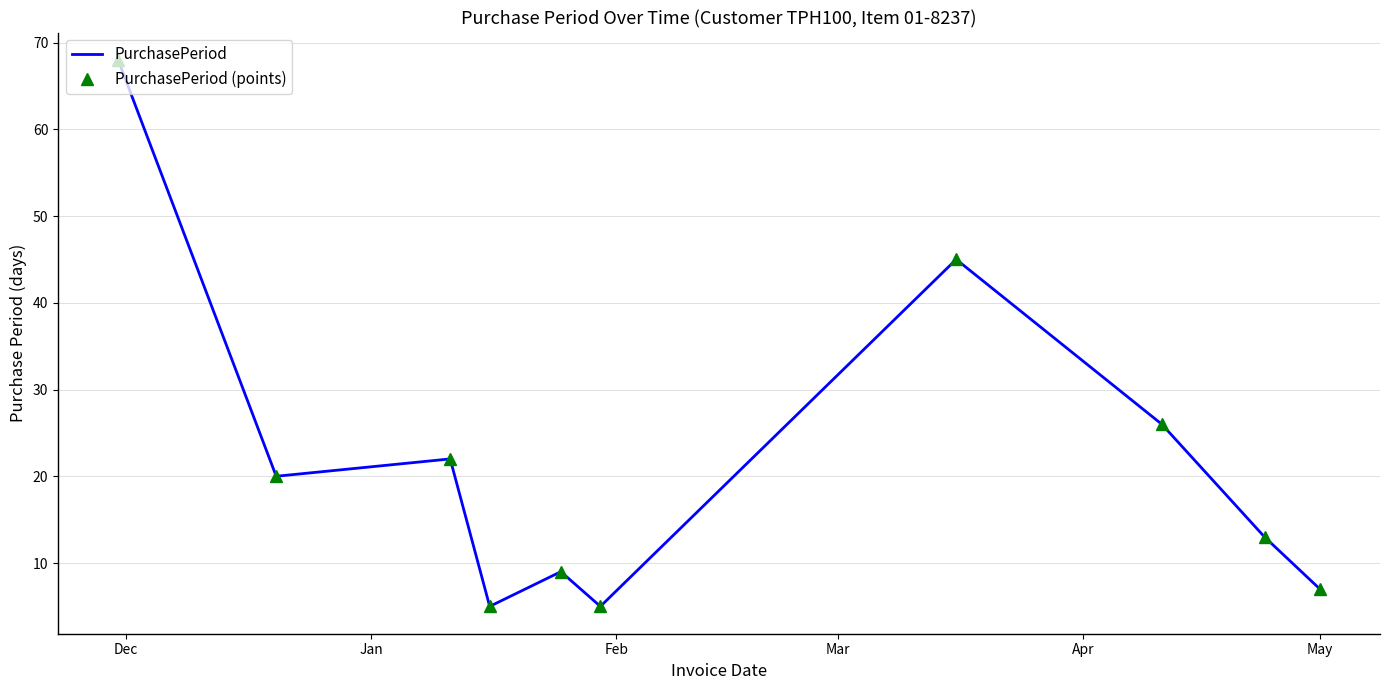

What is the difference between the maximum and minimum values in the PurchasePeriod series?

63